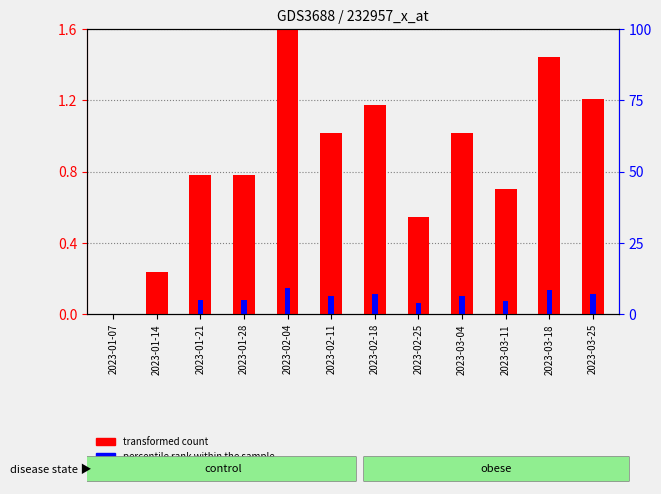

What is the value of the percentile rank within the sample bar at the 7th from the left?

0.1